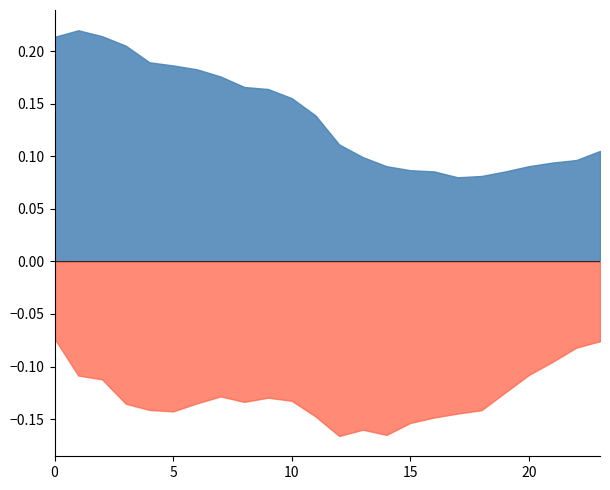

True or false: ATT9 and ATT11 intersect in this chart.

False